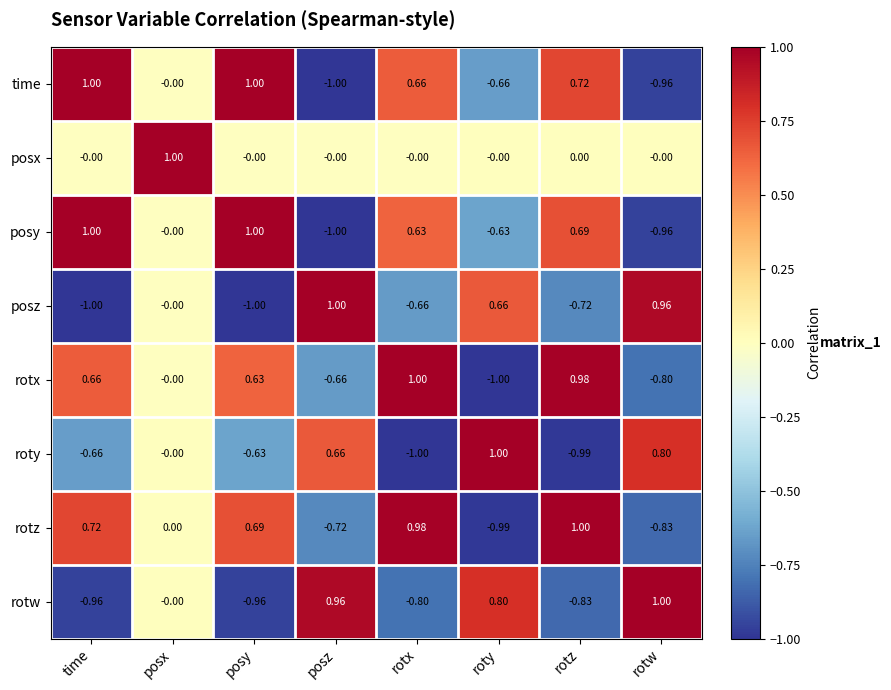

At which category is the sum across all series the highest?

posx